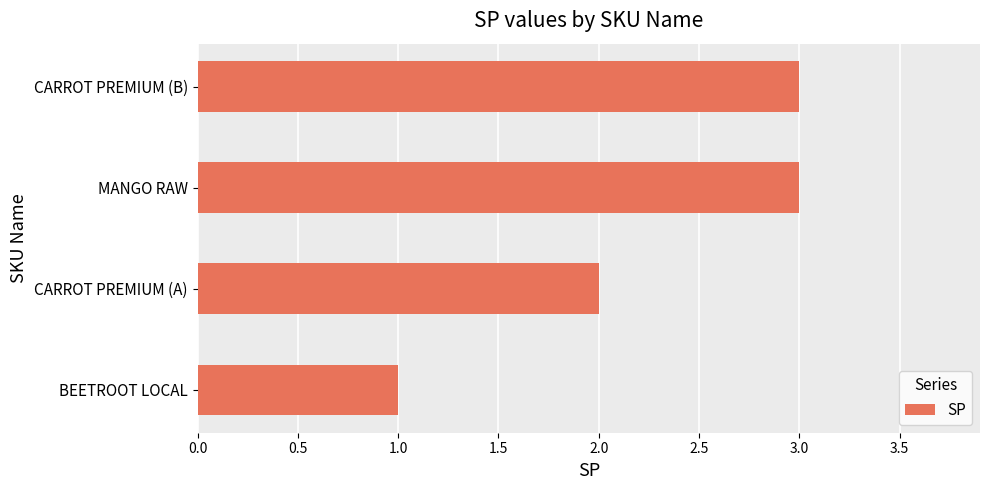

What value does the data have at MANGO RAW?

3